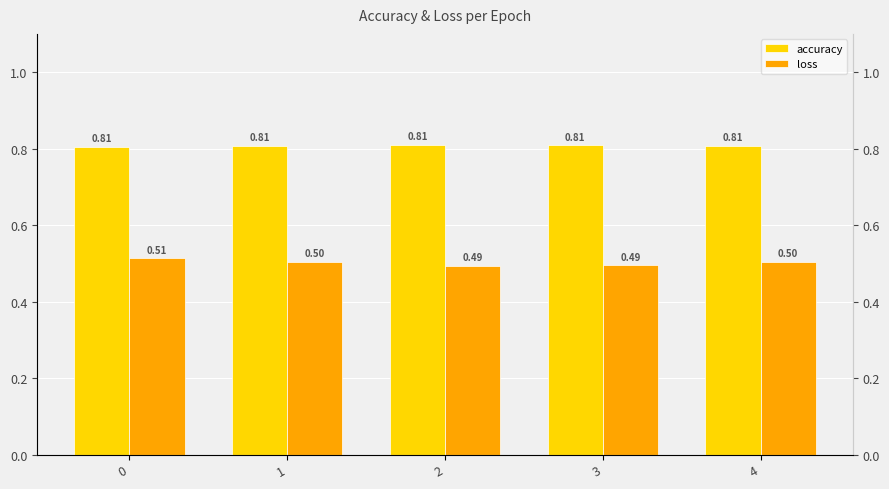

What is the value of the accuracy bar at the 2nd from the left?

0.8